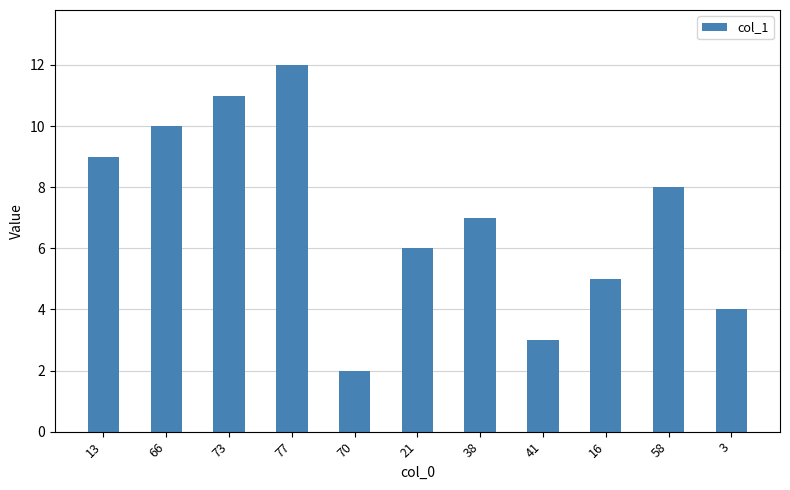

How many data points are less than 7?

5